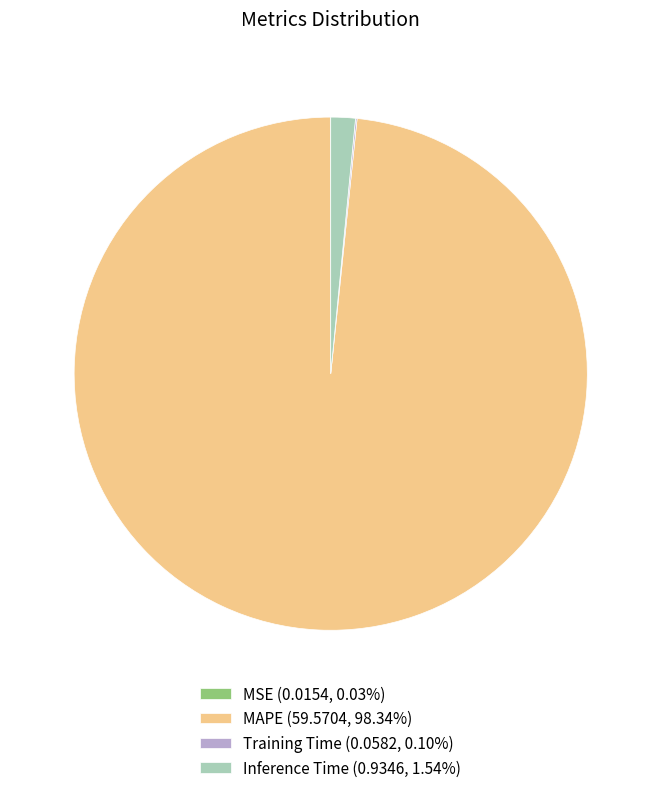

Does MAPE (59.5704, 98.34%) account for over 50% of the chart?

Yes